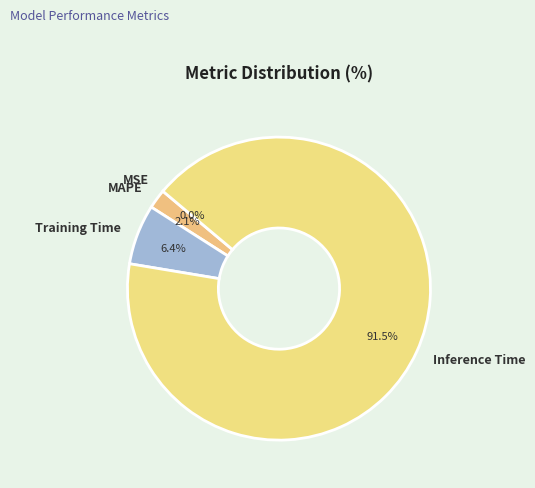

What is the largest slice in the pie chart?

Inference Time